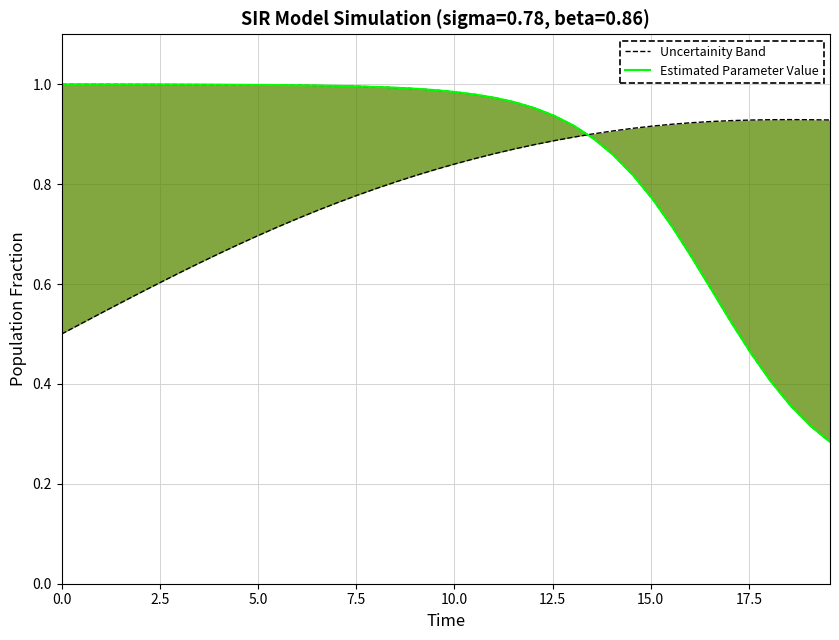

How many series are shown in this chart?

2